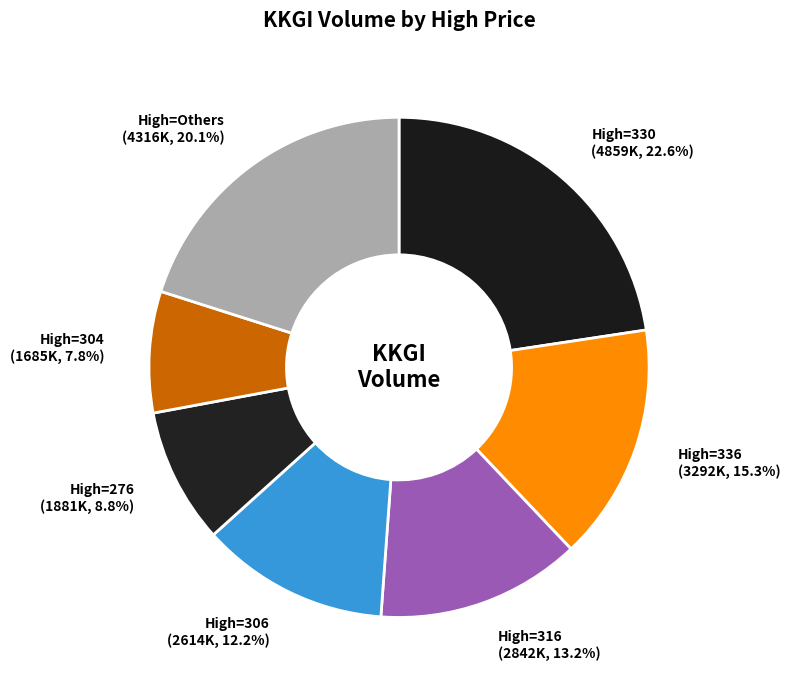

Between High=316 (2842K, 13.2%) and High=330 (4859K, 22.6%), which is larger?

High=330 (4859K, 22.6%)